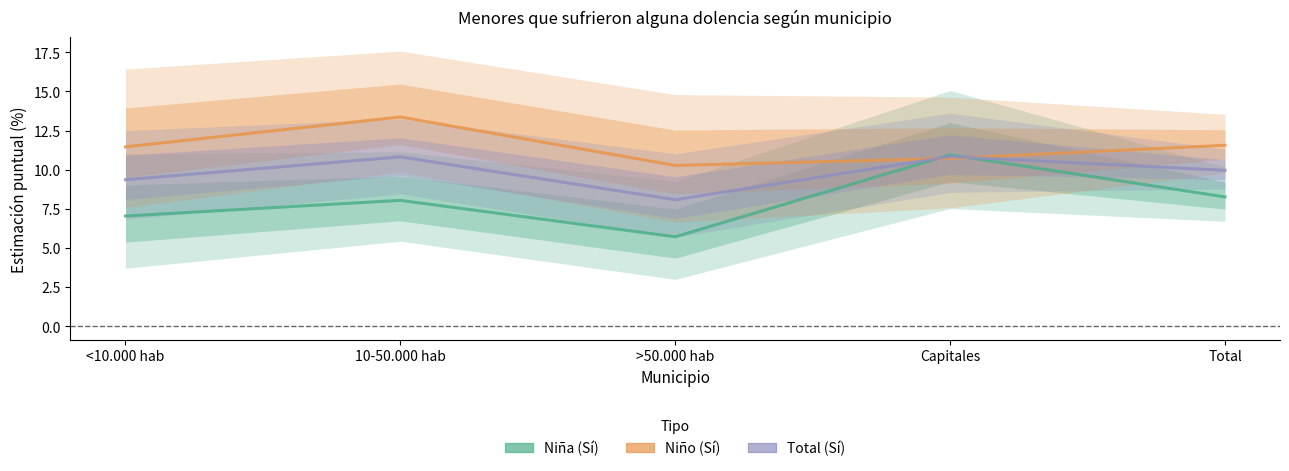

Is it true that Total (Sí) - N estimada equals 15.0 at Total?

False